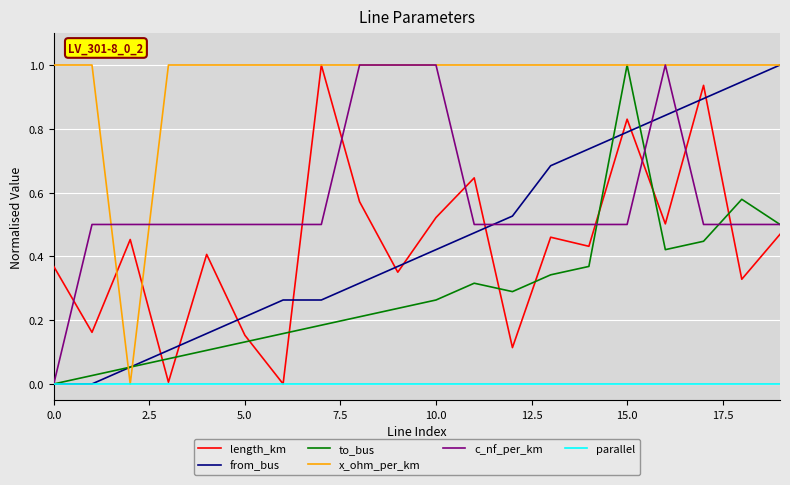

What is the highest value of the length_km series?

1.0